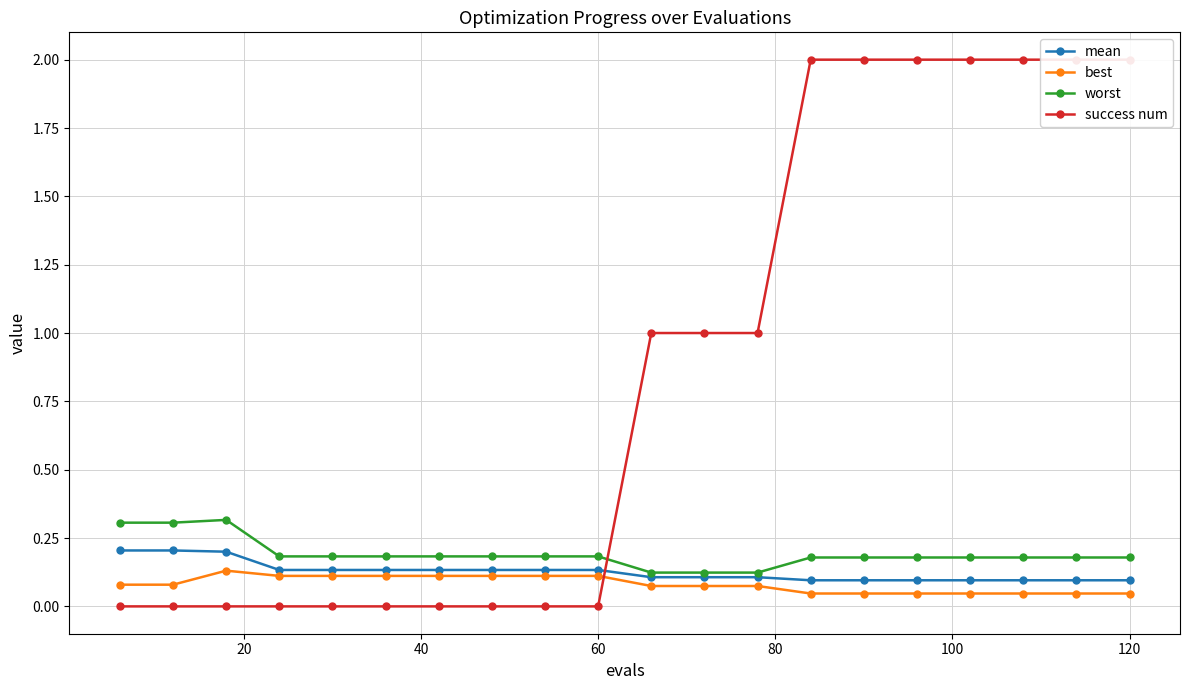

How many categories are shown in the chart?

20